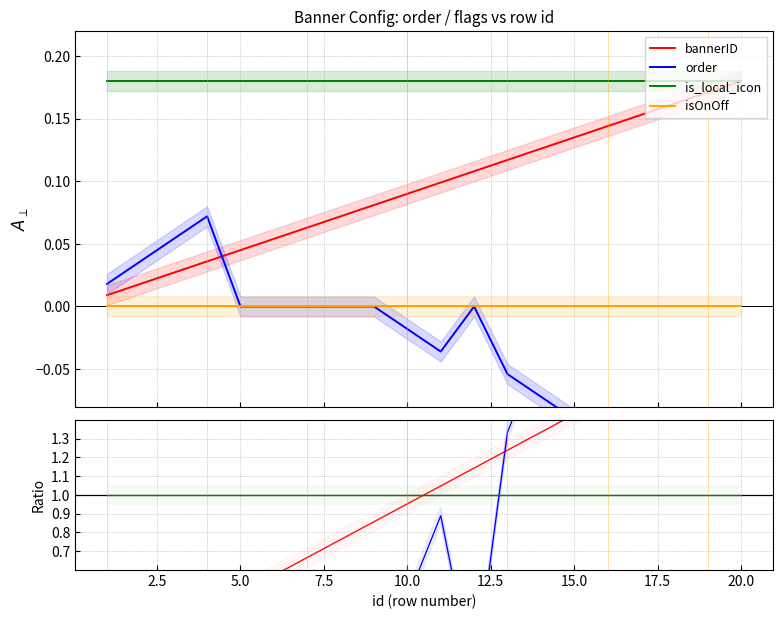

How many categories are shown in the chart?

20